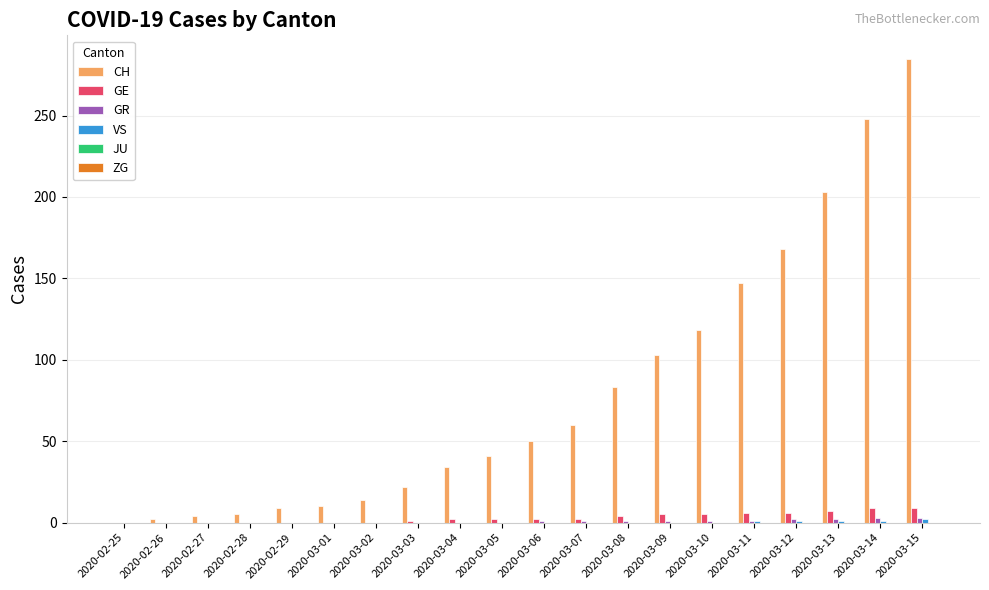

At which category is the sum across all series the highest?

2020-03-15